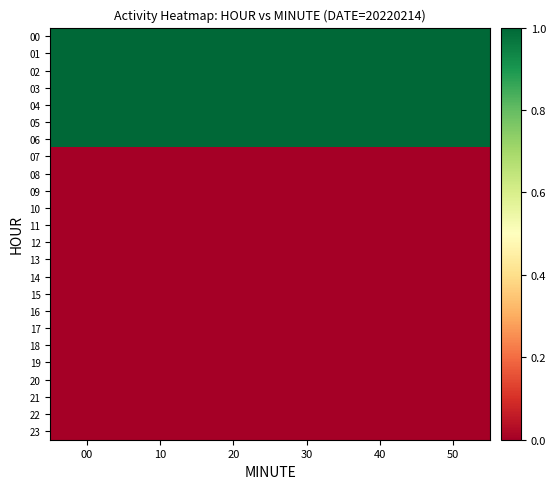

Reading left to right, list all the values displayed in this chart.

00: 00=1	10=1	20=1	30=1	40=1	50=1
01: 00=1	10=1	20=1	30=1	40=1	50=1
02: 00=1	10=1	20=1	30=1	40=1	50=1
03: 00=1	10=1	20=1	30=1	40=1	50=1
04: 00=1	10=1	20=1	30=1	40=1	50=1
05: 00=1	10=1	20=1	30=1	40=1	50=1
06: 00=1	10=1	20=1	30=1	40=1	50=1
07: 00=0	10=0	20=0	30=0	40=0	50=0
08: 00=0	10=0	20=0	30=0	40=0	50=0
09: 00=0	10=0	20=0	30=0	40=0	50=0
10: 00=0	10=0	20=0	30=0	40=0	50=0
11: 00=0	10=0	20=0	30=0	40=0	50=0
12: 00=0	10=0	20=0	30=0	40=0	50=0
13: 00=0	10=0	20=0	30=0	40=0	50=0
14: 00=0	10=0	20=0	30=0	40=0	50=0
15: 00=0	10=0	20=0	30=0	40=0	50=0
16: 00=0	10=0	20=0	30=0	40=0	50=0
17: 00=0	10=0	20=0	30=0	40=0	50=0
18: 00=0	10=0	20=0	30=0	40=0	50=0
19: 00=0	10=0	20=0	30=0	40=0	50=0
20: 00=0	10=0	20=0	30=0	40=0	50=0
21: 00=0	10=0	20=0	30=0	40=0	50=0
22: 00=0	10=0	20=0	30=0	40=0	50=0
23: 00=0	10=0	20=0	30=0	40=0	50=0